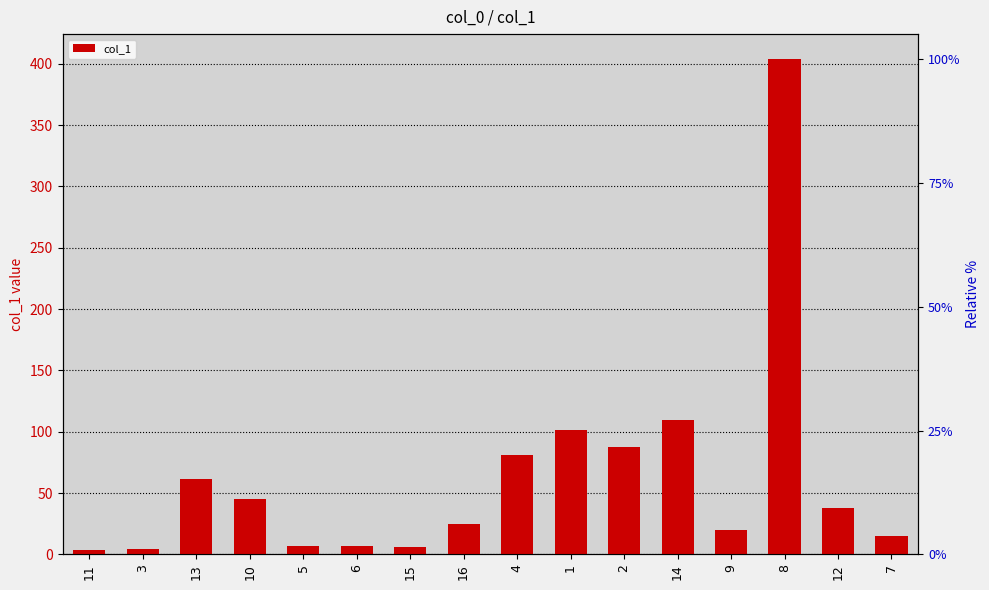

What is the label of the 12th bar from the right?

5